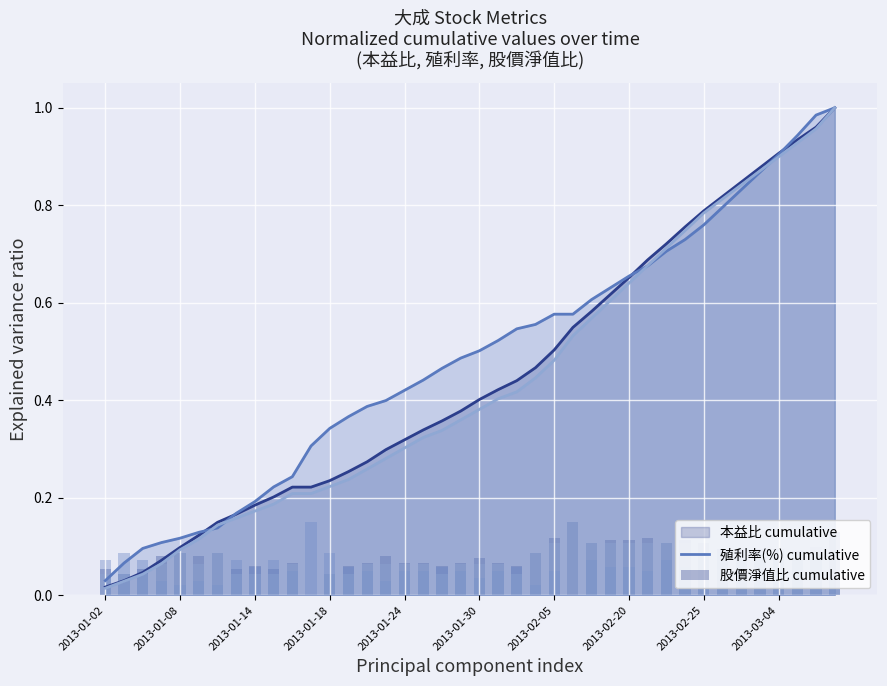

What is the difference between the maximum and minimum values in the 殖利率(%) (individual) series?

0.1